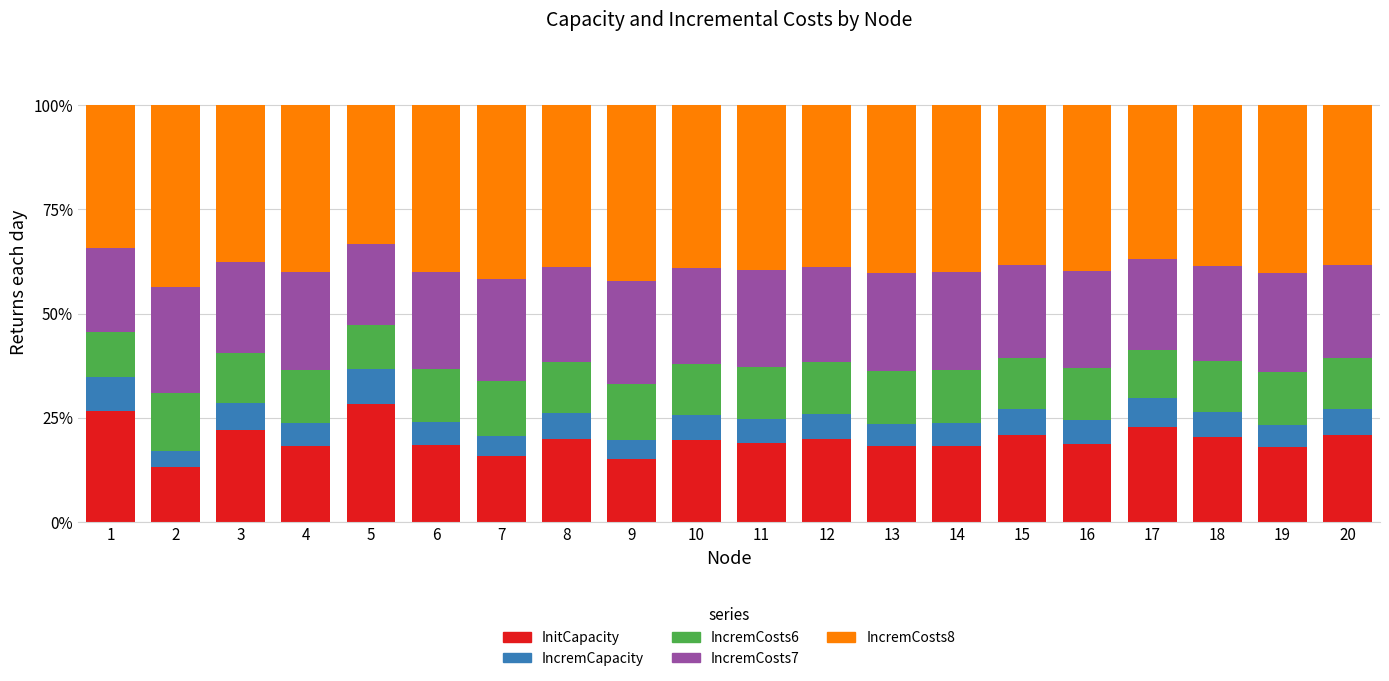

What is the total value across all series at 16?

100.0